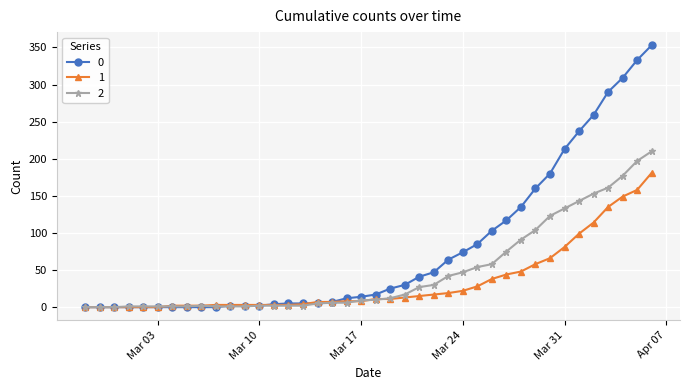

At how many categories does at least one series exceed 282?

4